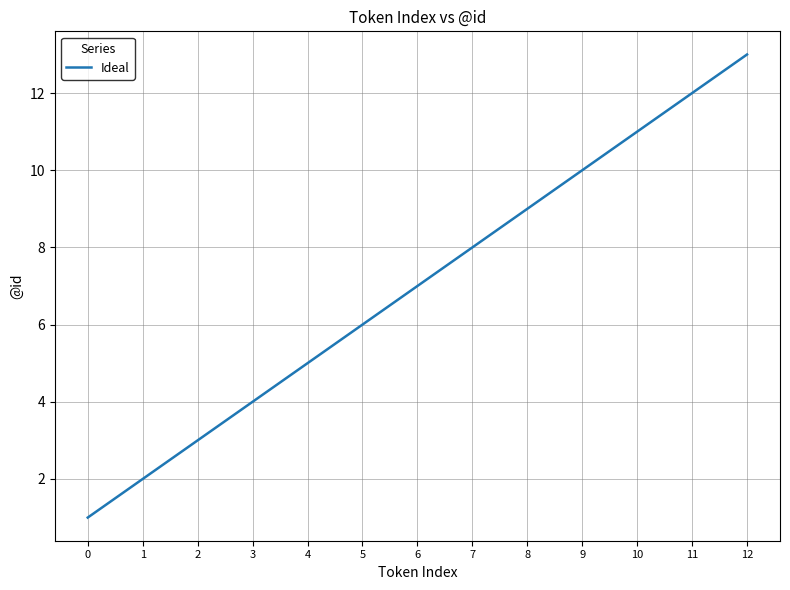

Does the chart have visible grid lines?

Yes